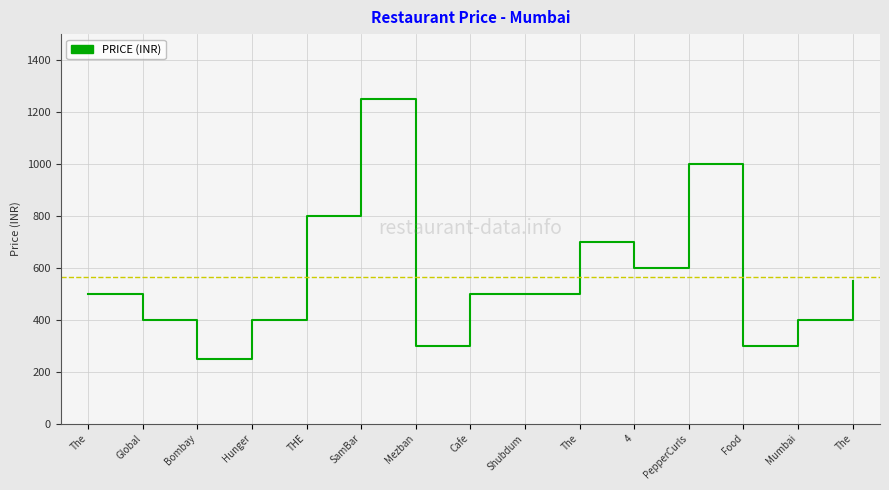

What is the label of the 14th point from the right?

Global